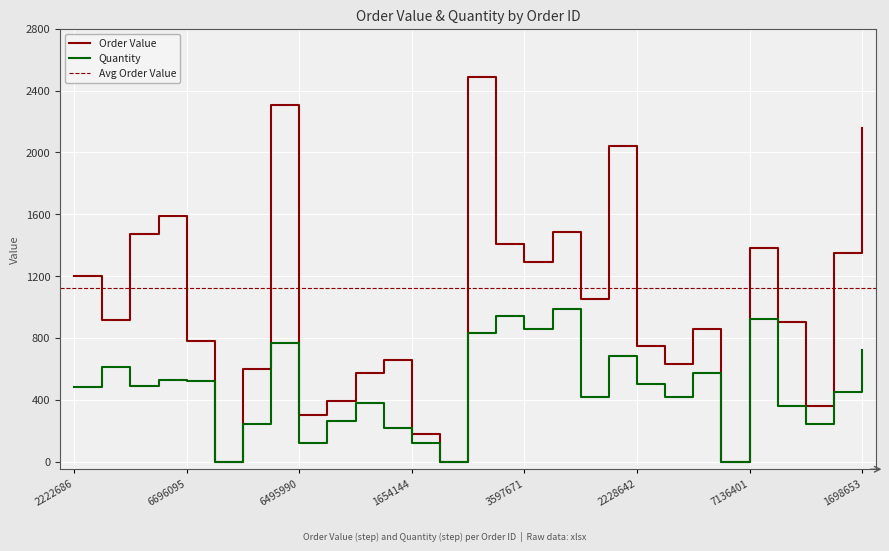

At which label is Quantity closest to 495?

2591591